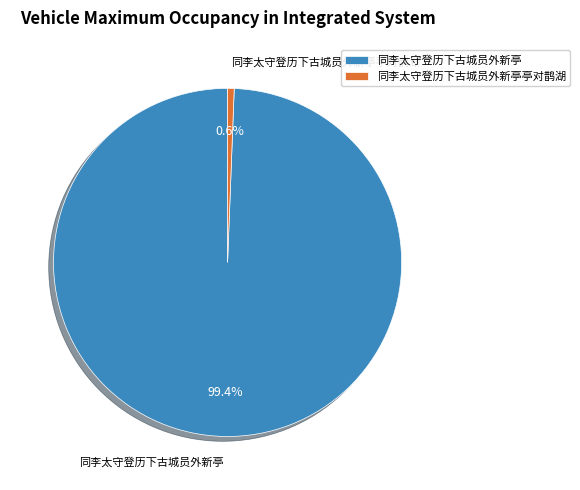

To the nearest percent, what portion does 同李太守登历下古城员外新亭亭对鹊湖 represent?

1%